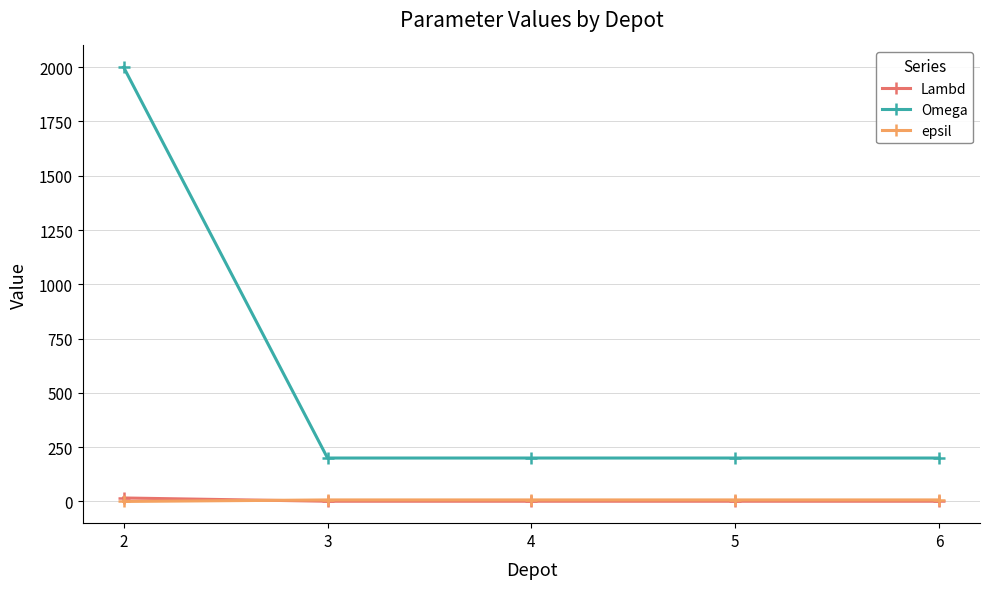

What is the maximum value shown in the chart?

2000